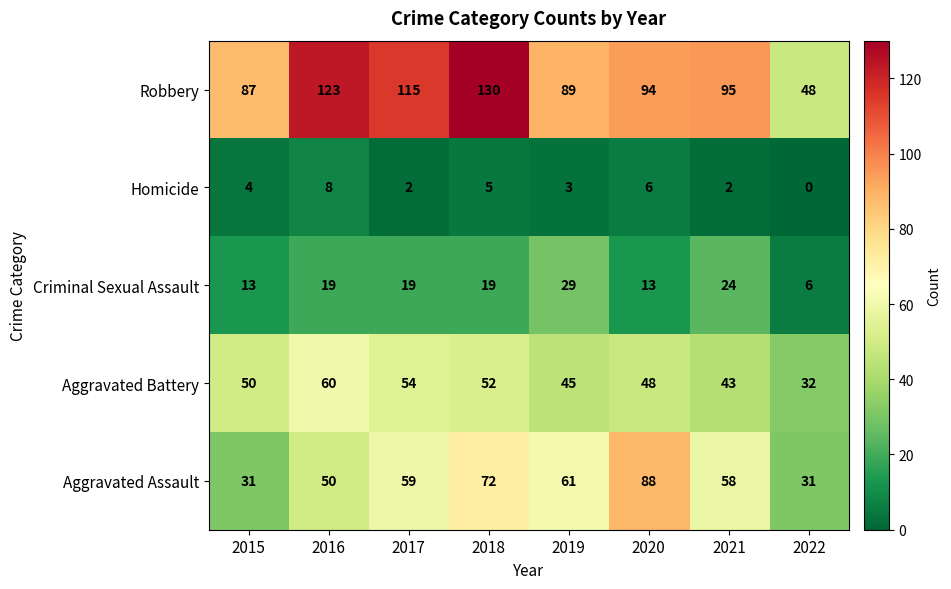

True or false: Aggravated Assault has a value of 43 at 2019.

False